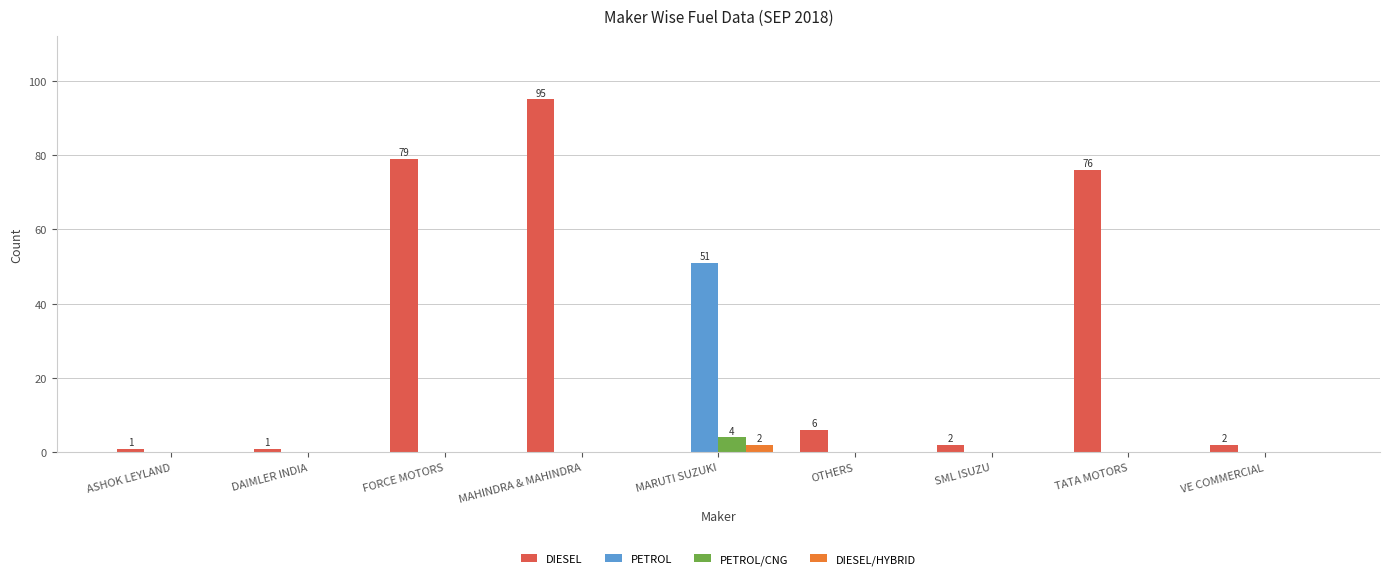

What is the maximum value shown in the chart?

95